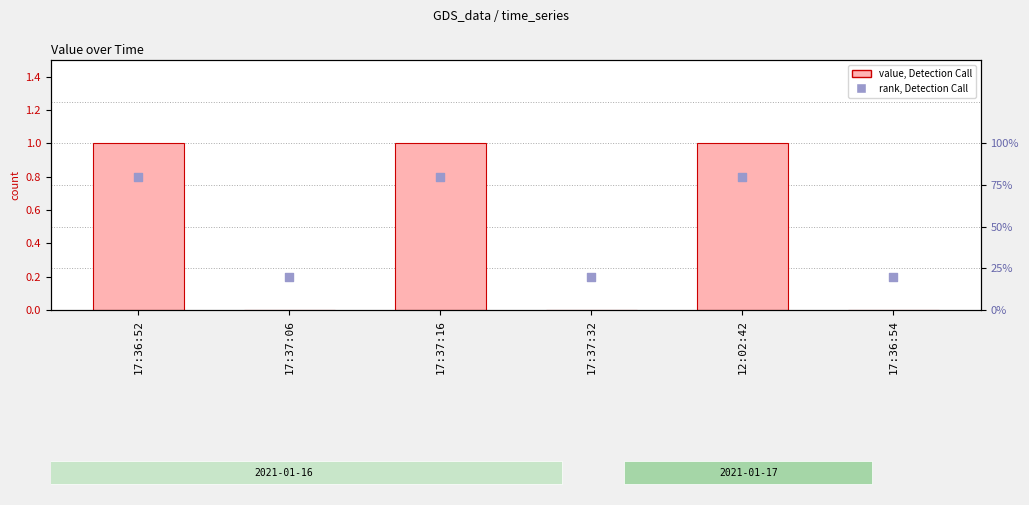

Which series has the largest total across all categories?

value